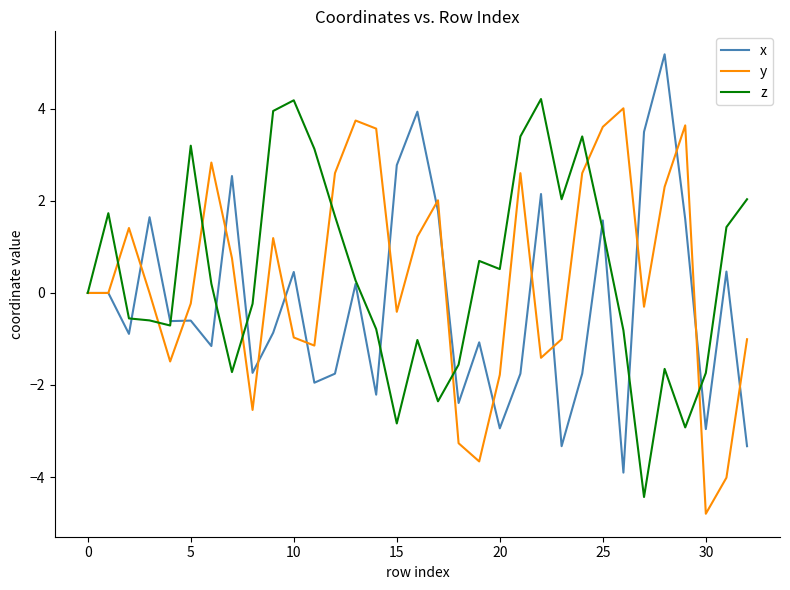

What is the average value of the y series?

0.3